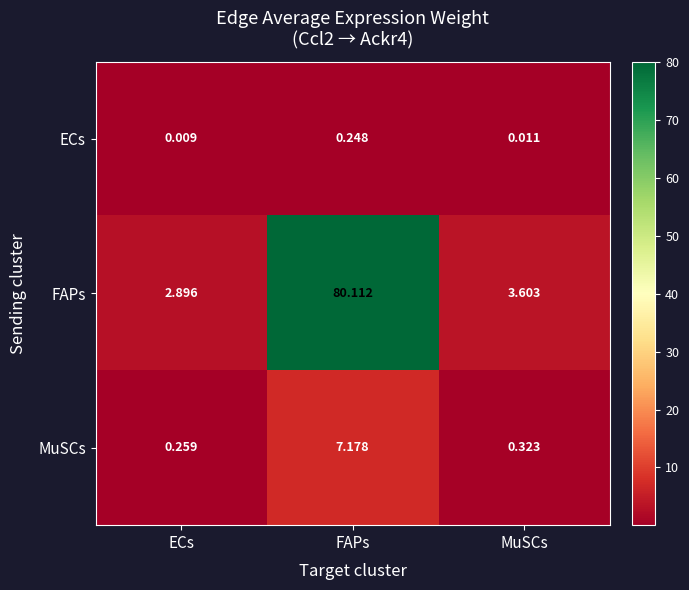

Which label corresponds to the smallest value in the chart?

ECs